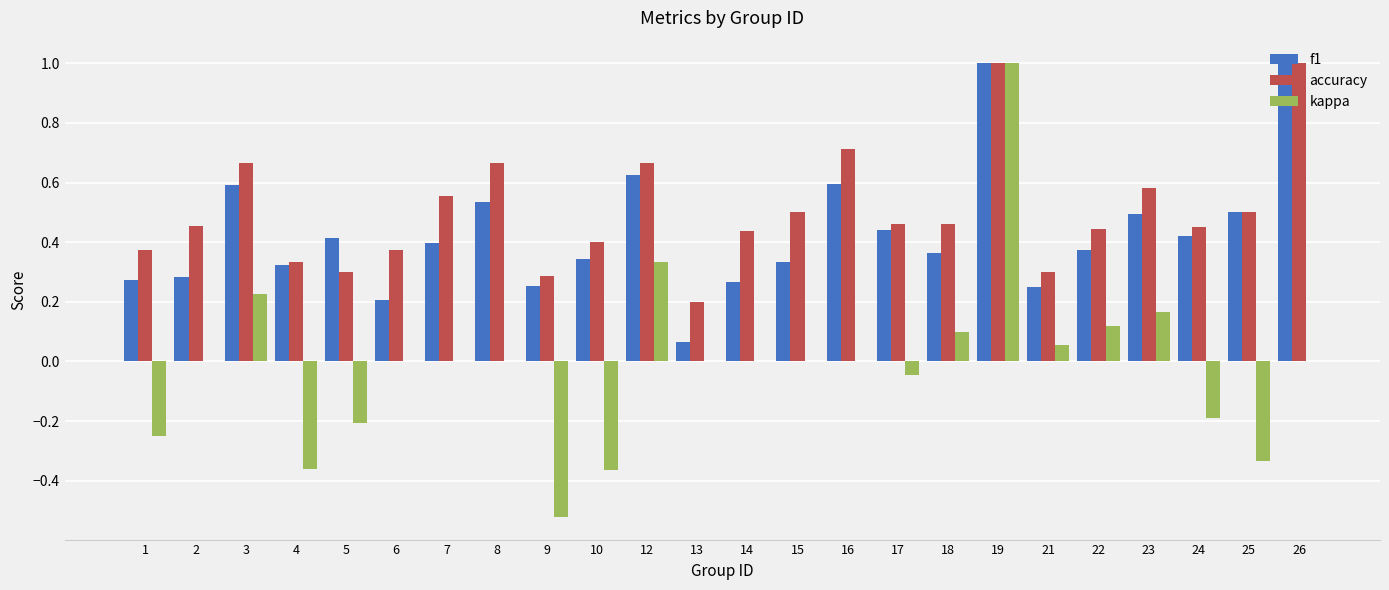

True or false: accuracy has a value of 1.0 at 12.

False